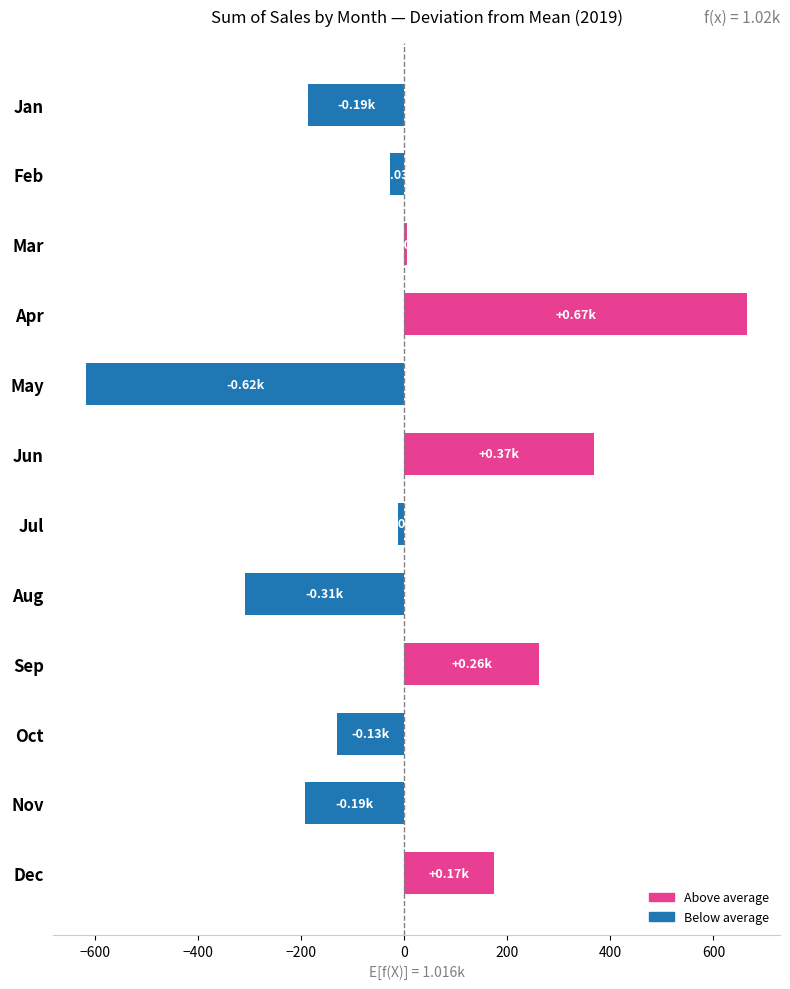

Which category has the highest value across all series?

Apr